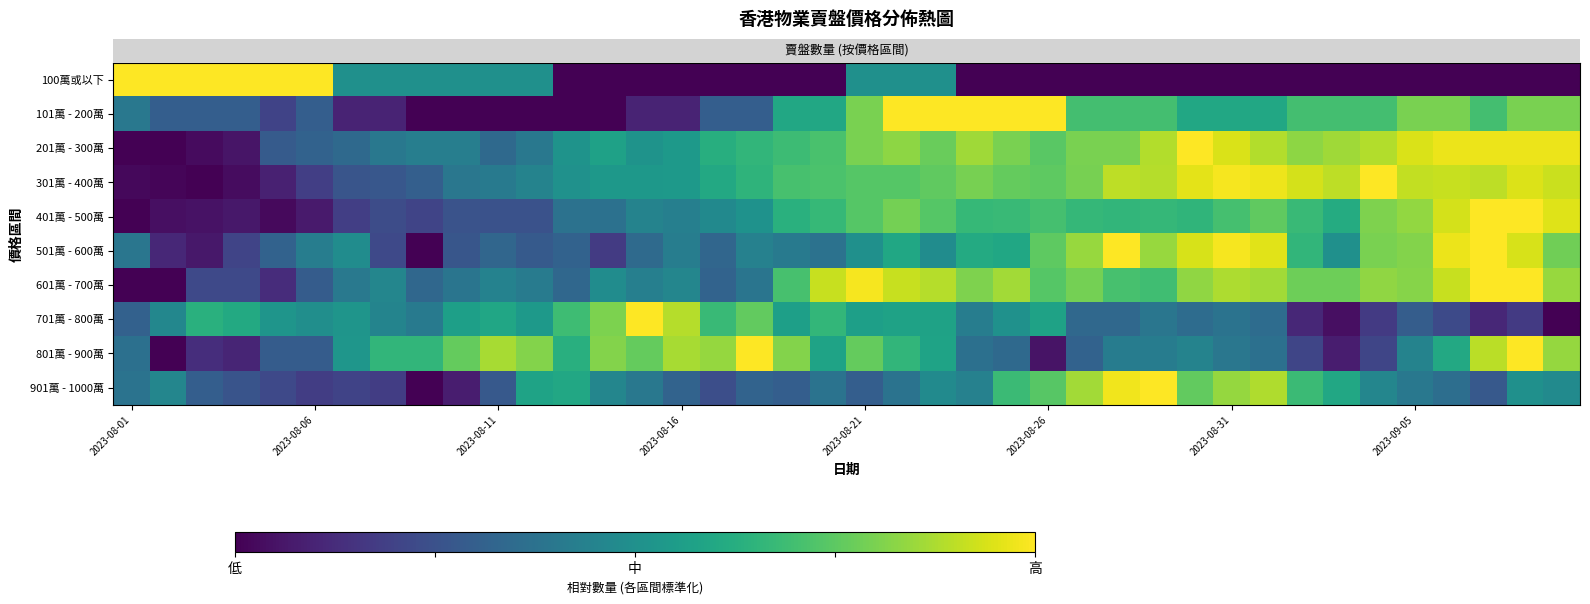

Reading right to left, transcribe all the data shown in this chart.

row_0: 0.0	0.0	0.0	0.0	0.0	0.0	0.0	0.0	0.0	0.0	0.0	0.0	0.0	0.0	0.0	0.0	0.0	0.5	0.5	0.5	0.0	0.0	0.0	0.0	0.0	0.0	0.0	0.0	0.5	0.5	0.5	0.5	0.5	0.5	1.0	1.0	1.0	1.0	1.0	1.0
row_1: 0.8	0.8	0.7	0.8	0.8	0.7	0.7	0.7	0.6	0.6	0.6	0.7	0.7	0.7	1.0	1.0	1.0	1.0	1.0	0.8	0.6	0.6	0.3	0.3	0.1	0.1	0.0	0.0	0.0	0.0	0.0	0.0	0.1	0.1	0.3	0.2	0.3	0.3	0.3	0.4
row_2: 1.0	1.0	1.0	1.0	0.9	0.9	0.9	0.8	0.9	0.9	1.0	0.9	0.8	0.8	0.7	0.8	0.9	0.8	0.8	0.8	0.7	0.7	0.7	0.6	0.5	0.5	0.6	0.5	0.4	0.3	0.4	0.4	0.4	0.3	0.3	0.3	0.1	0.0	0.0	0.0
row_3: 0.9	0.9	0.9	0.9	0.9	1.0	0.9	0.9	1.0	1.0	1.0	0.9	0.9	0.8	0.8	0.8	0.8	0.8	0.7	0.7	0.7	0.7	0.7	0.6	0.5	0.5	0.5	0.5	0.4	0.4	0.4	0.3	0.3	0.3	0.2	0.1	0.0	0.0	0.0	0.0
row_4: 1.0	1.0	1.0	0.9	0.8	0.8	0.6	0.7	0.8	0.7	0.7	0.7	0.7	0.7	0.7	0.7	0.7	0.7	0.8	0.7	0.7	0.6	0.5	0.5	0.4	0.4	0.4	0.4	0.3	0.3	0.3	0.2	0.2	0.2	0.1	0.0	0.1	0.0	0.0	0.0
row_5: 0.8	0.9	1.0	1.0	0.8	0.8	0.5	0.7	1.0	1.0	0.9	0.8	1.0	0.8	0.8	0.6	0.6	0.5	0.6	0.5	0.4	0.4	0.4	0.3	0.4	0.3	0.2	0.3	0.3	0.3	0.3	0.0	0.2	0.5	0.4	0.3	0.2	0.1	0.1	0.4
row_6: 0.8	1.0	1.0	0.9	0.8	0.8	0.8	0.8	0.9	0.9	0.8	0.7	0.7	0.8	0.7	0.9	0.8	0.9	0.9	1.0	0.9	0.7	0.4	0.3	0.5	0.4	0.5	0.3	0.4	0.4	0.4	0.3	0.5	0.4	0.3	0.1	0.2	0.2	0.0	0.0
row_7: 0.0	0.2	0.1	0.2	0.3	0.2	0.0	0.1	0.4	0.4	0.4	0.4	0.3	0.3	0.6	0.5	0.4	0.6	0.6	0.6	0.7	0.6	0.8	0.7	0.9	1.0	0.8	0.7	0.5	0.6	0.6	0.4	0.5	0.5	0.5	0.5	0.6	0.6	0.5	0.3
row_8: 0.8	1.0	0.9	0.6	0.4	0.2	0.1	0.2	0.4	0.4	0.4	0.4	0.4	0.3	0.1	0.3	0.4	0.6	0.7	0.8	0.6	0.8	1.0	0.8	0.9	0.8	0.8	0.6	0.8	0.9	0.8	0.7	0.7	0.5	0.3	0.3	0.1	0.1	0.0	0.4
row_9: 0.5	0.5	0.3	0.4	0.4	0.5	0.6	0.7	0.9	0.8	0.8	1.0	1.0	0.9	0.7	0.7	0.4	0.5	0.4	0.3	0.4	0.3	0.3	0.2	0.3	0.4	0.5	0.6	0.6	0.3	0.1	0.0	0.2	0.2	0.2	0.2	0.3	0.3	0.5	0.4